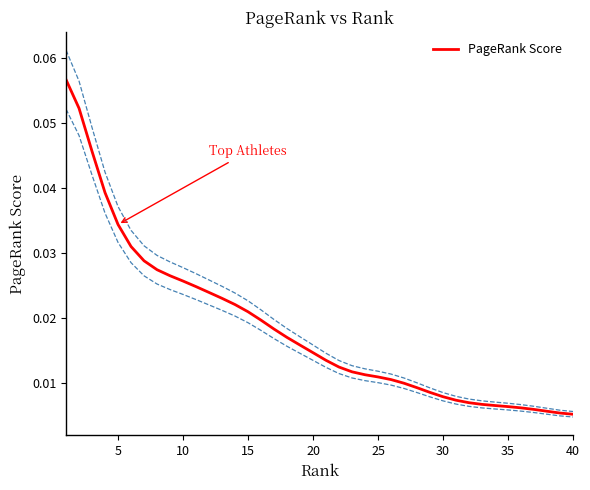

What is the difference between the maximum and second lowest values?

0.1